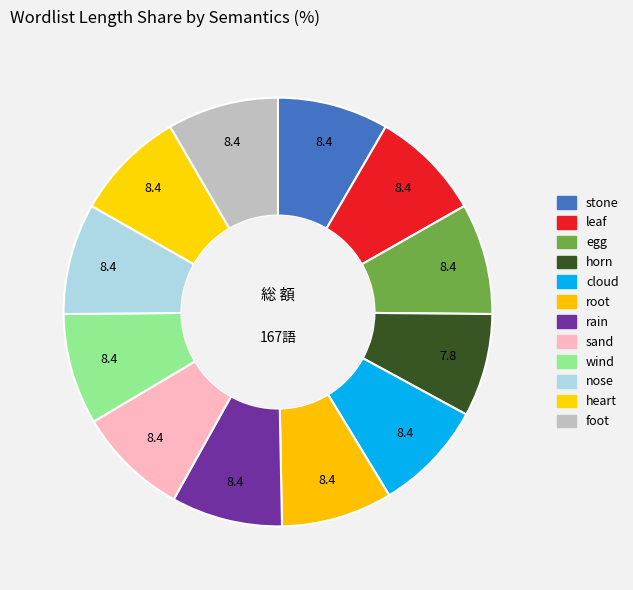

To the nearest percent, what portion does cloud represent?

8%